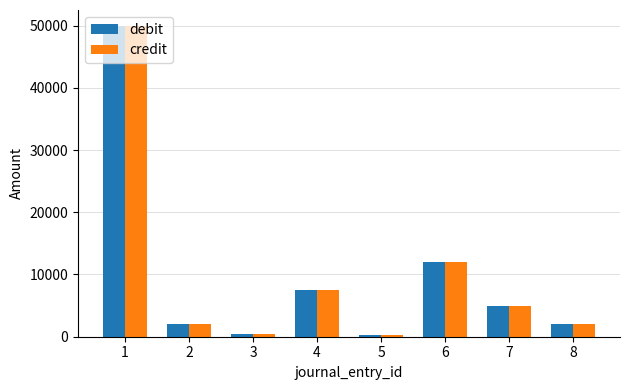

Where does the debit series first go above 5000?

1